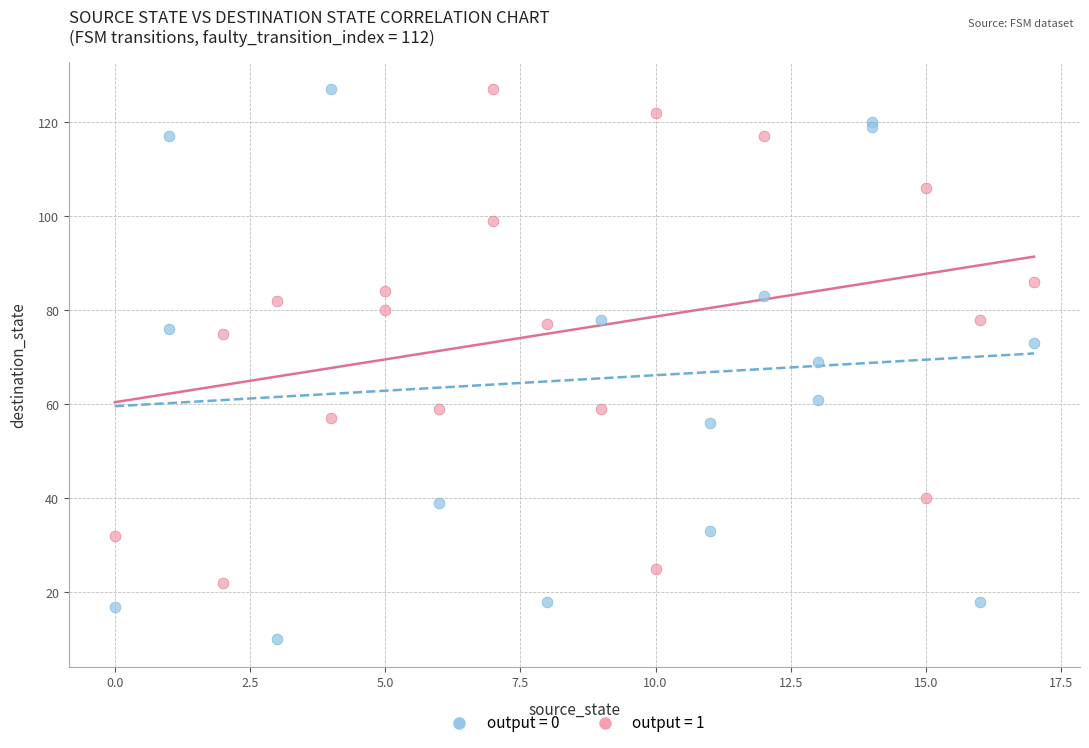

Which series reaches the minimum Y coordinate?

output = 0